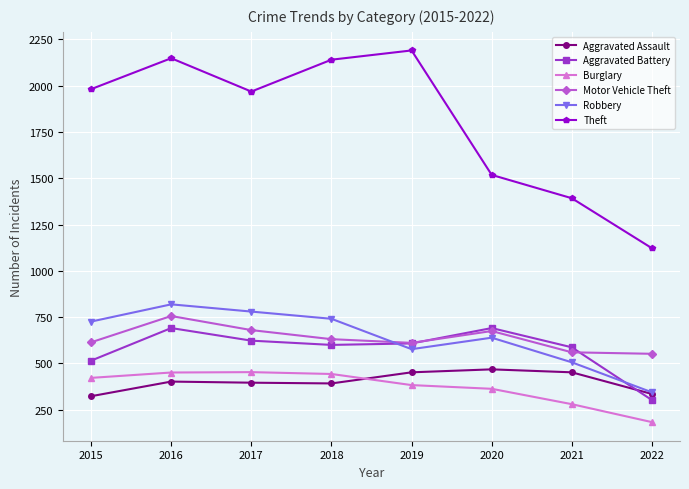

True or false: Burglary and Robbery cross at least once.

False